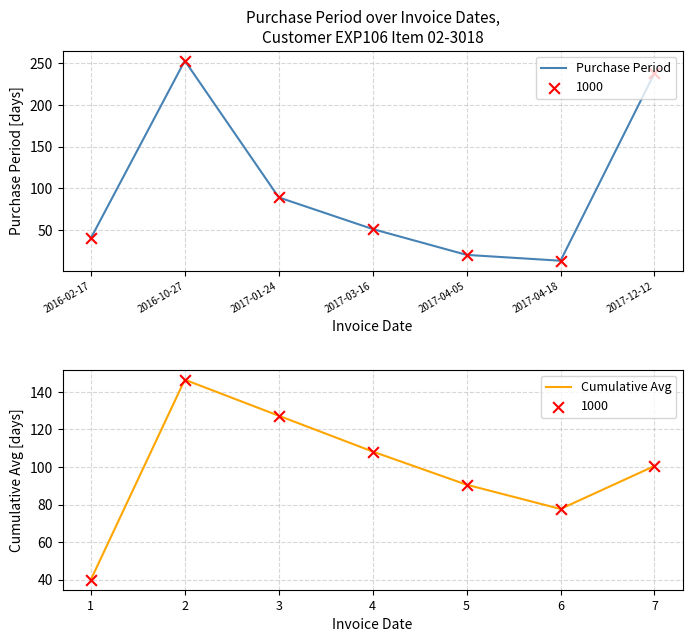

Is the value of Purchase Period at 2017-01-24 greater than the value of Cumulative Avg at 2016-02-17?

Yes